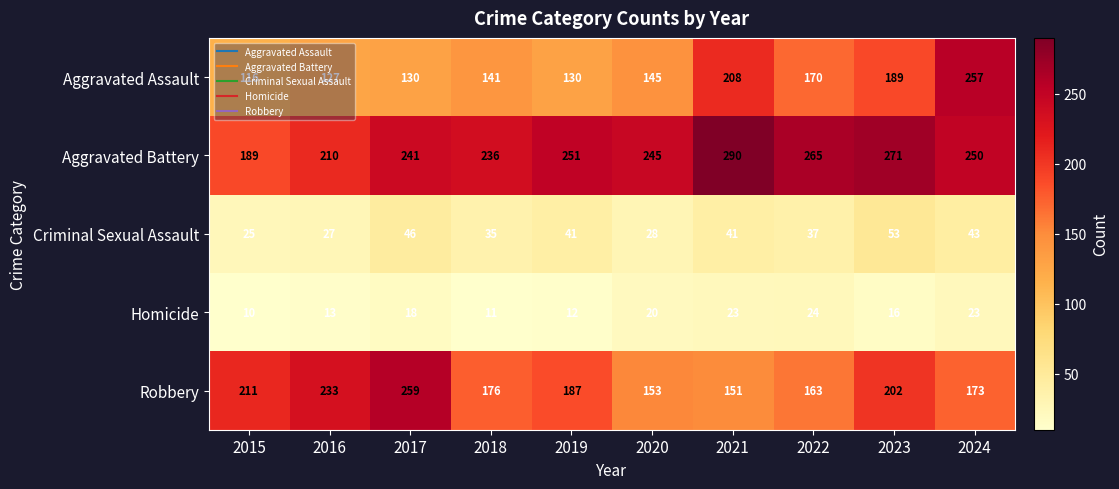

Rank the series by their maximum value, from highest to lowest.

Aggravated Battery, Robbery, Aggravated Assault, Criminal Sexual Assault, Homicide